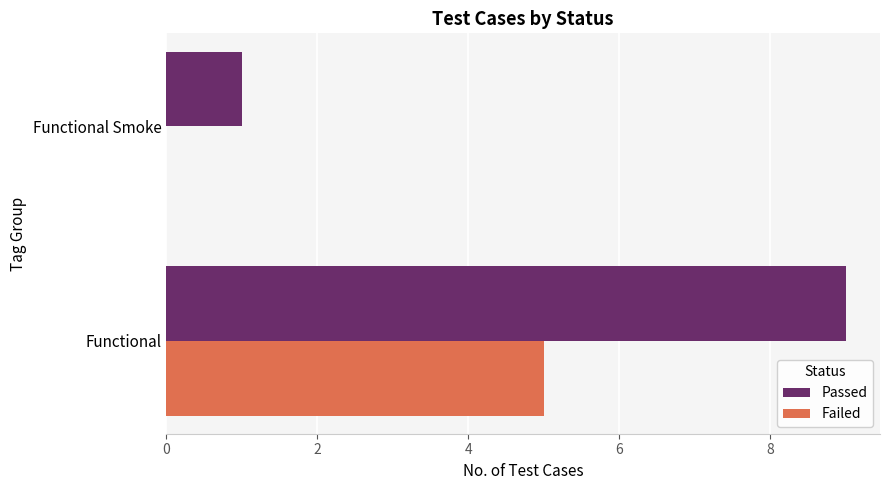

What is the greatest value displayed?

9